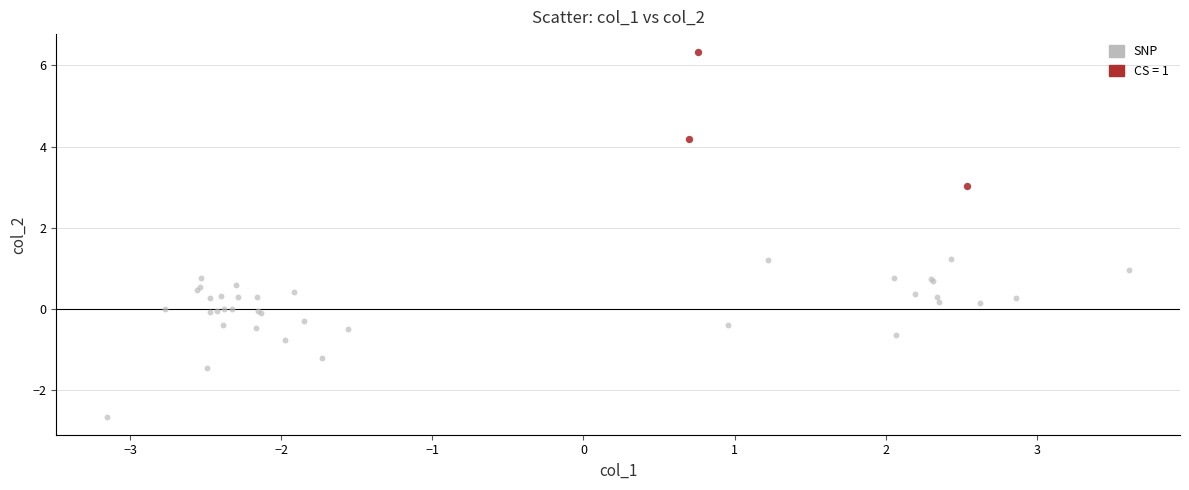

Which series has the largest Y range (max minus min)?

SNP